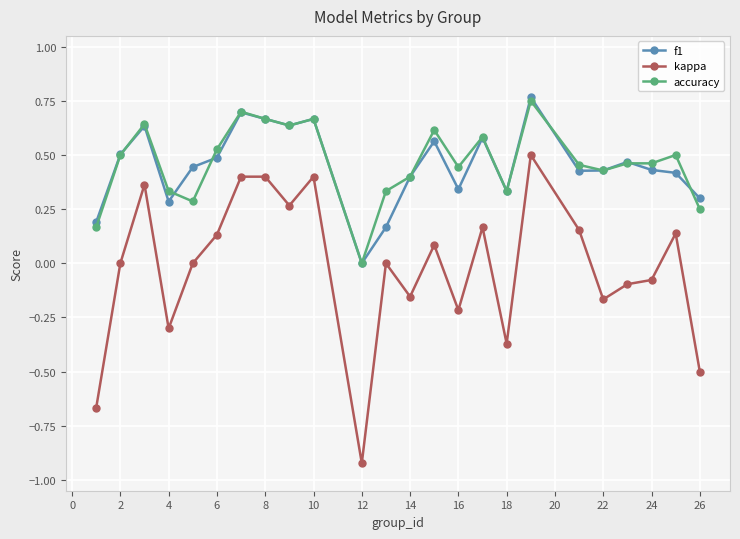

True or false: kappa and f1 intersect in this chart.

False